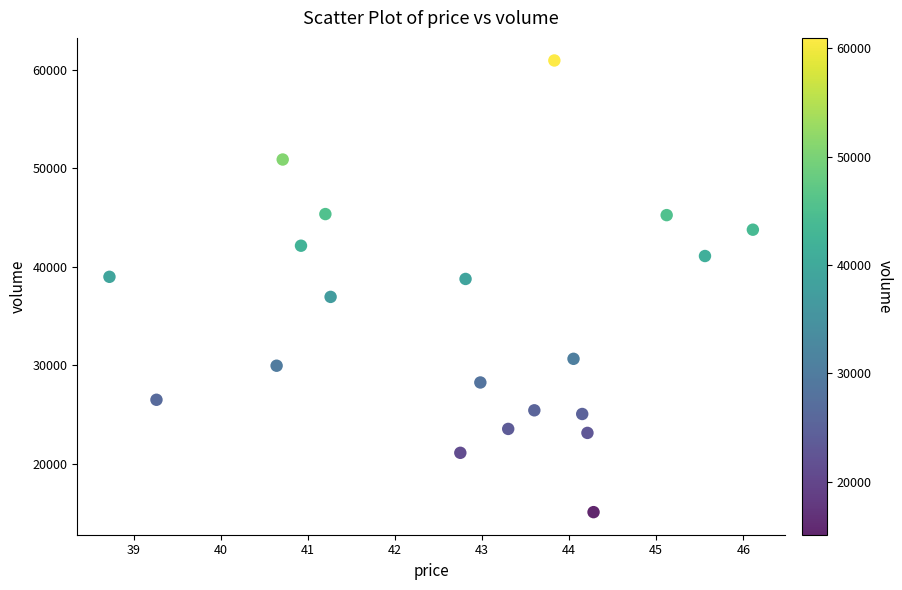

What is the range of Y values (max minus min)?

45817